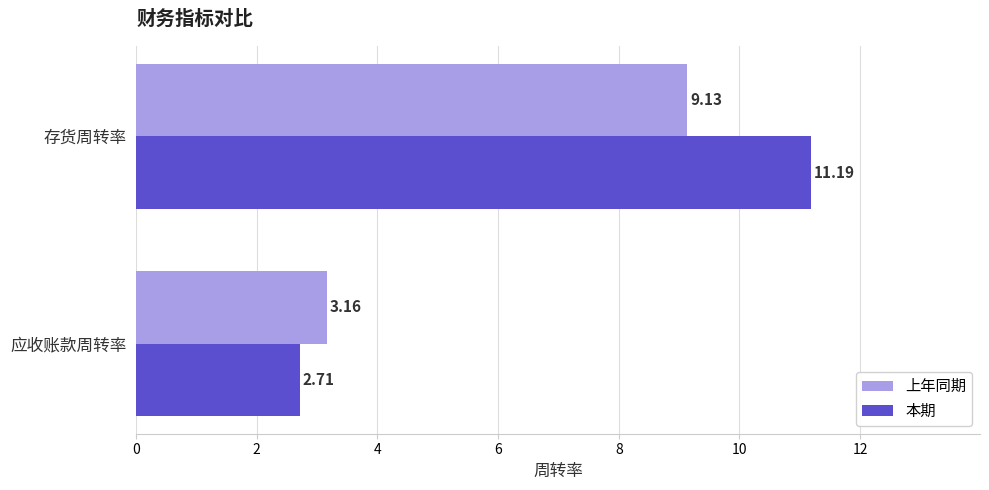

What is the difference between the maximum and minimum values in the 本期 series?

8.5